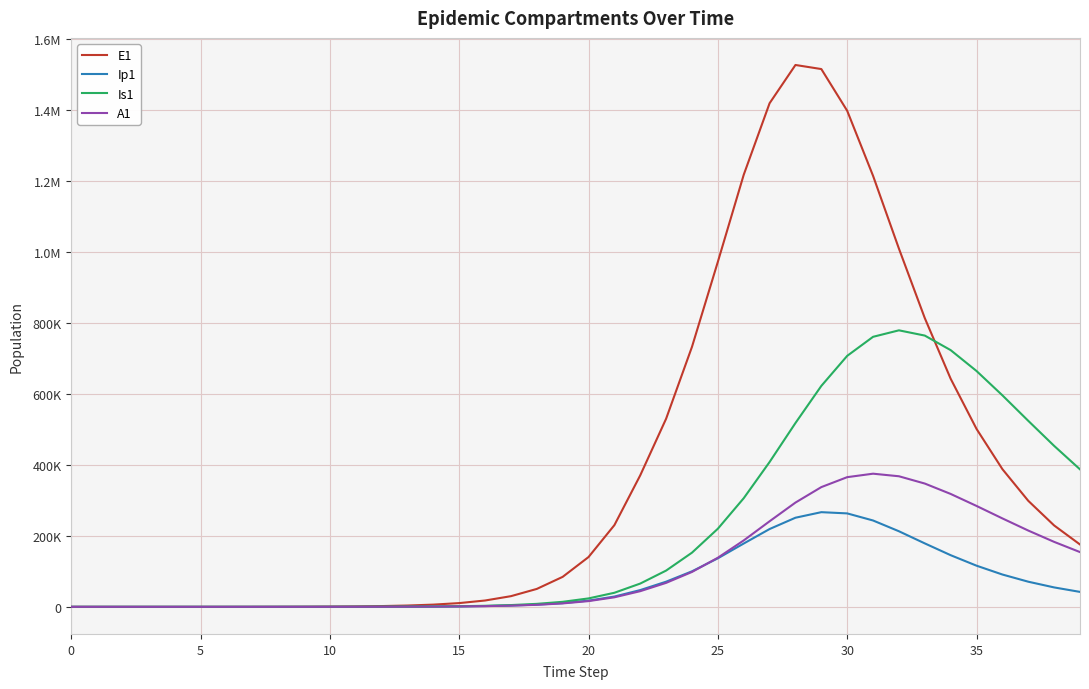

Does the chart display data point markers on the line(s)?

No